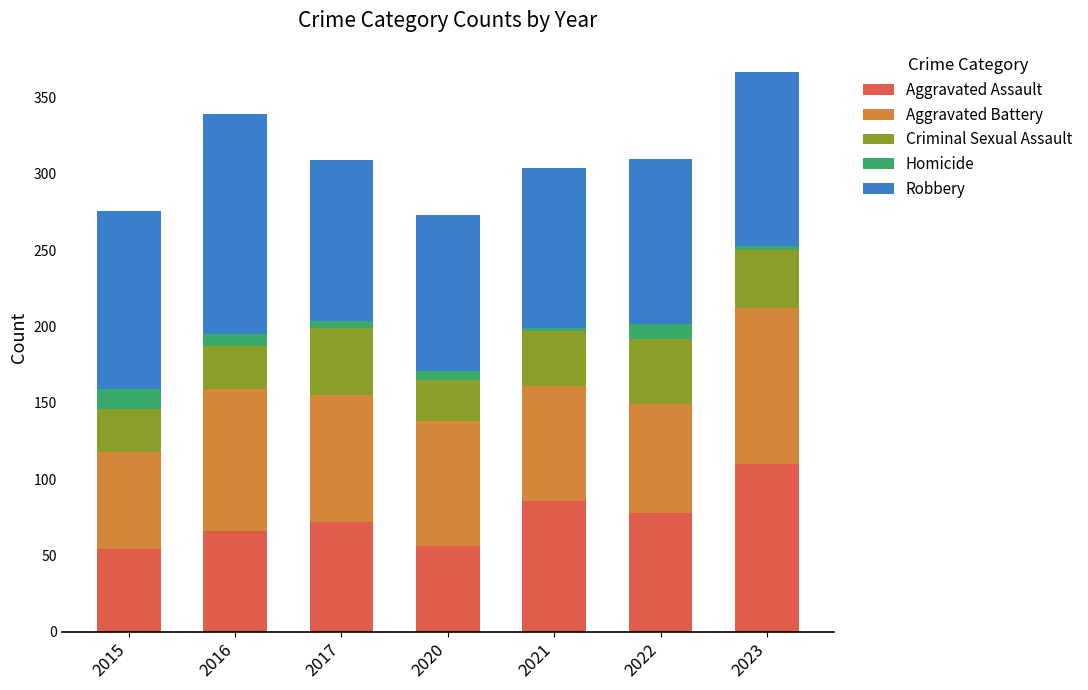

What is the lowest value of the Aggravated Assault series?

54